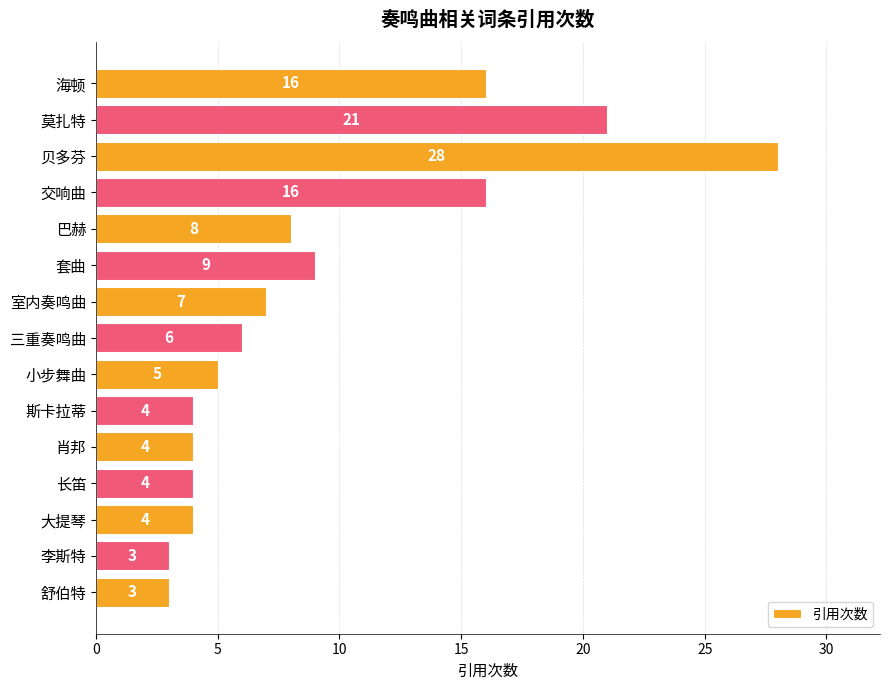

How many data points does each series have?

15